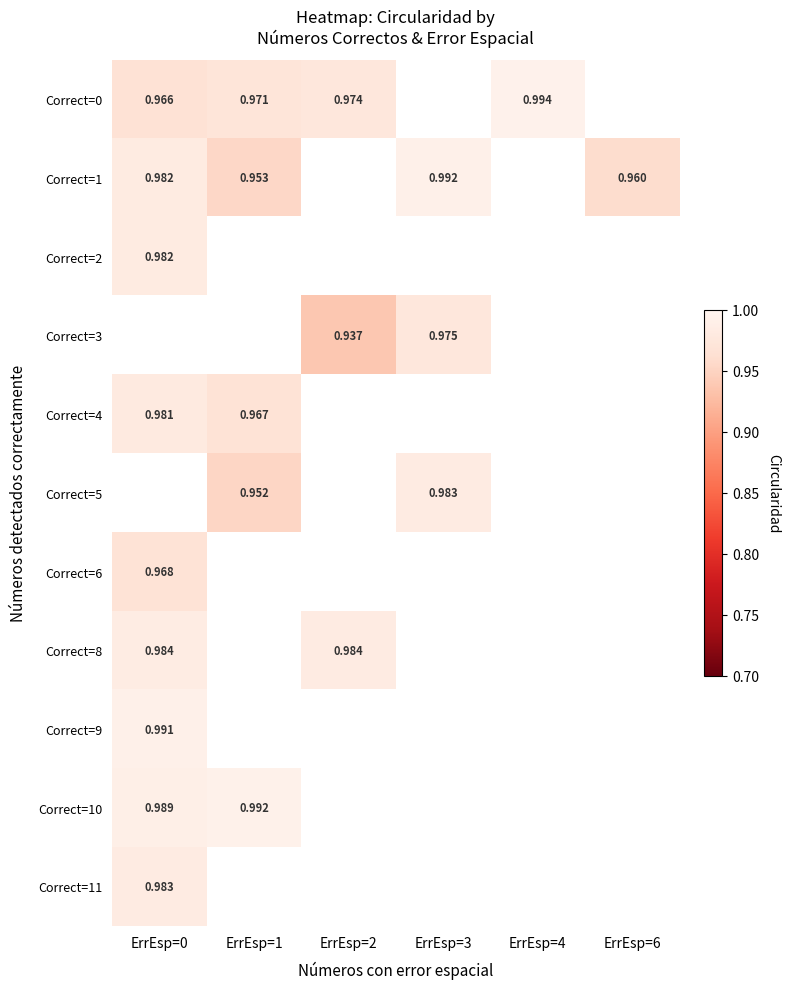

List the labels in order of Correct=9 value, largest first.

ErrEsp=0, ErrEsp=1, ErrEsp=2, ErrEsp=3, ErrEsp=4, ErrEsp=6